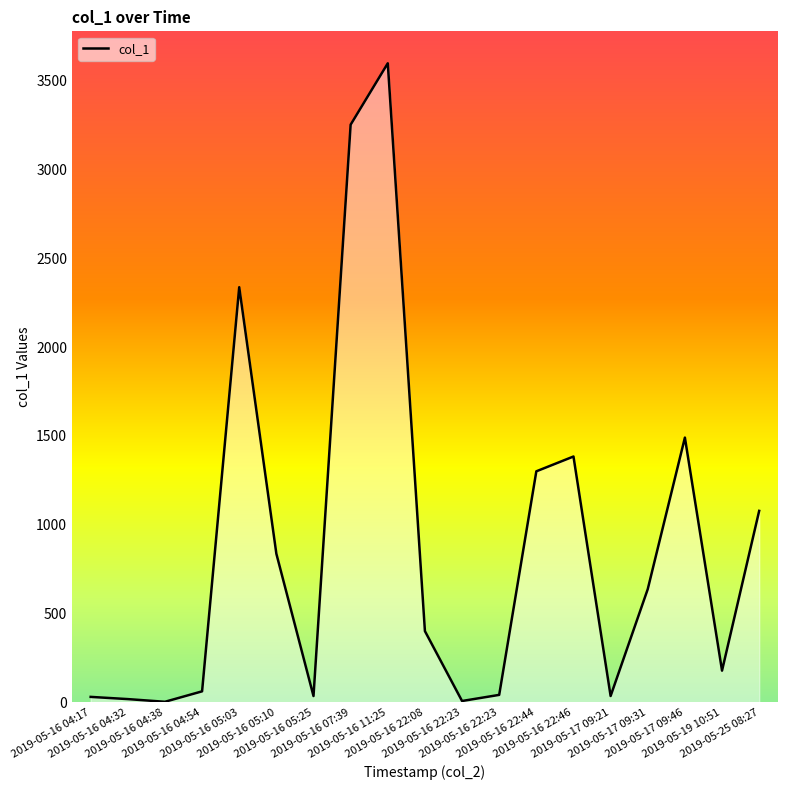

The value at 2019-05-25 08:27 is 465.6. True or false?

False